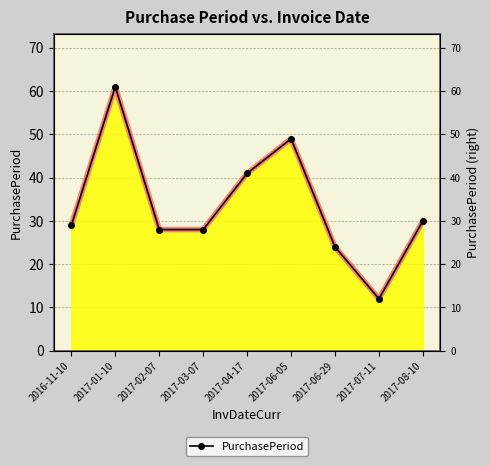

At which category does PurchasePeriod (outer) reach its first local peak?

2017-01-10